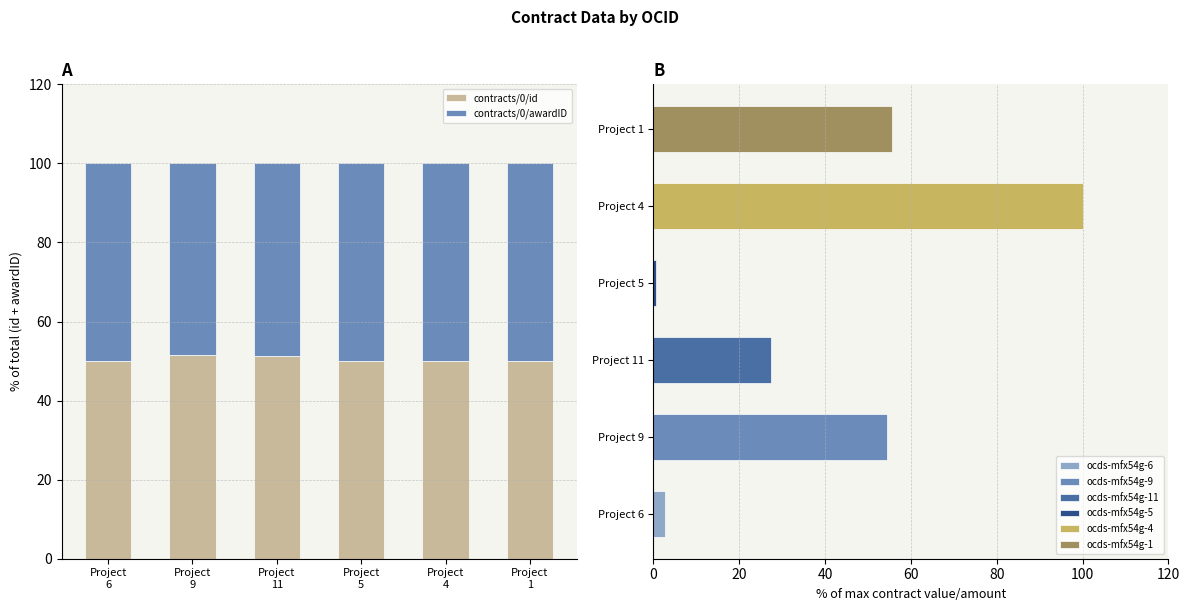

Where is contracts/0/awardID nearest to the value 49?

Project
11